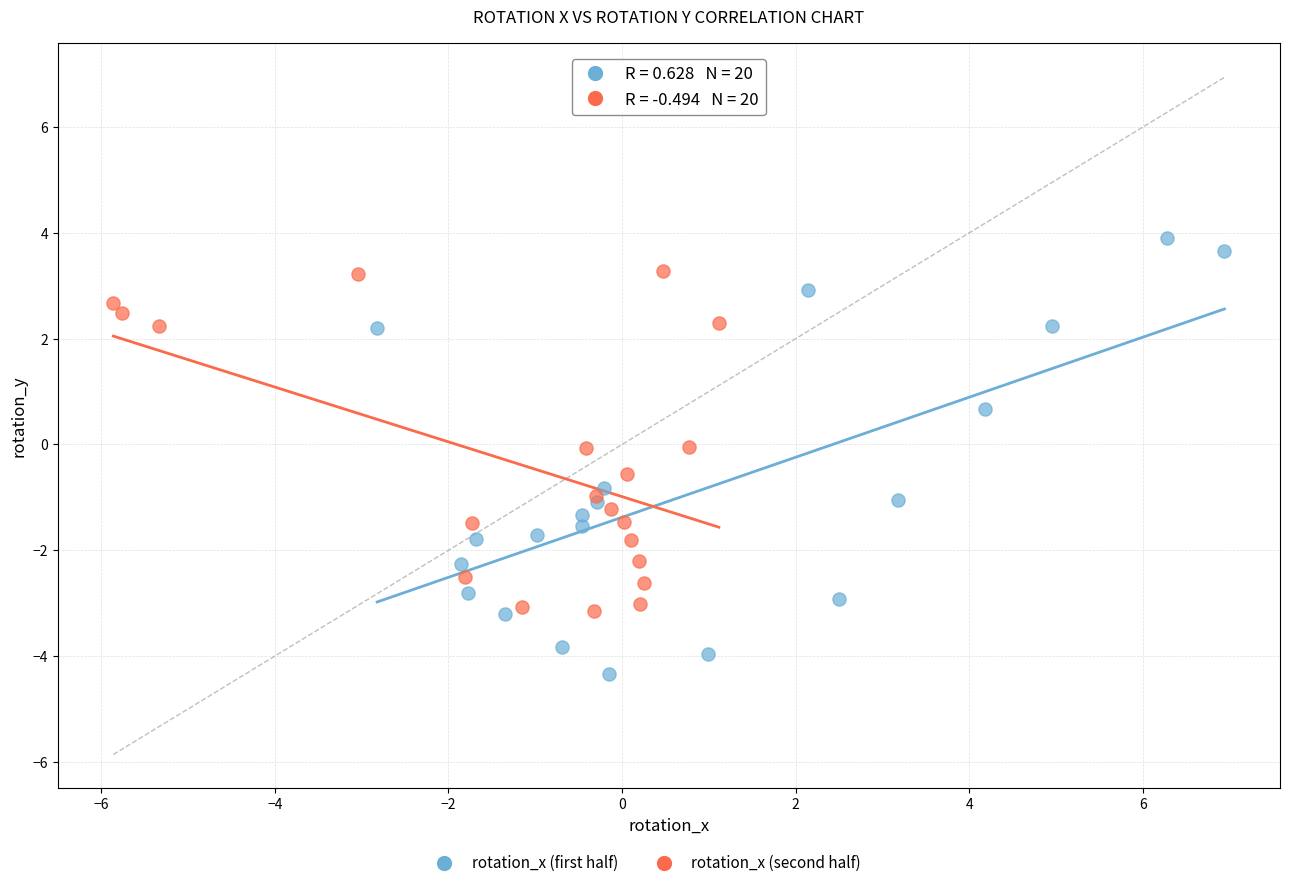

Which series contains the highest Y value?

rotation_x (first half)